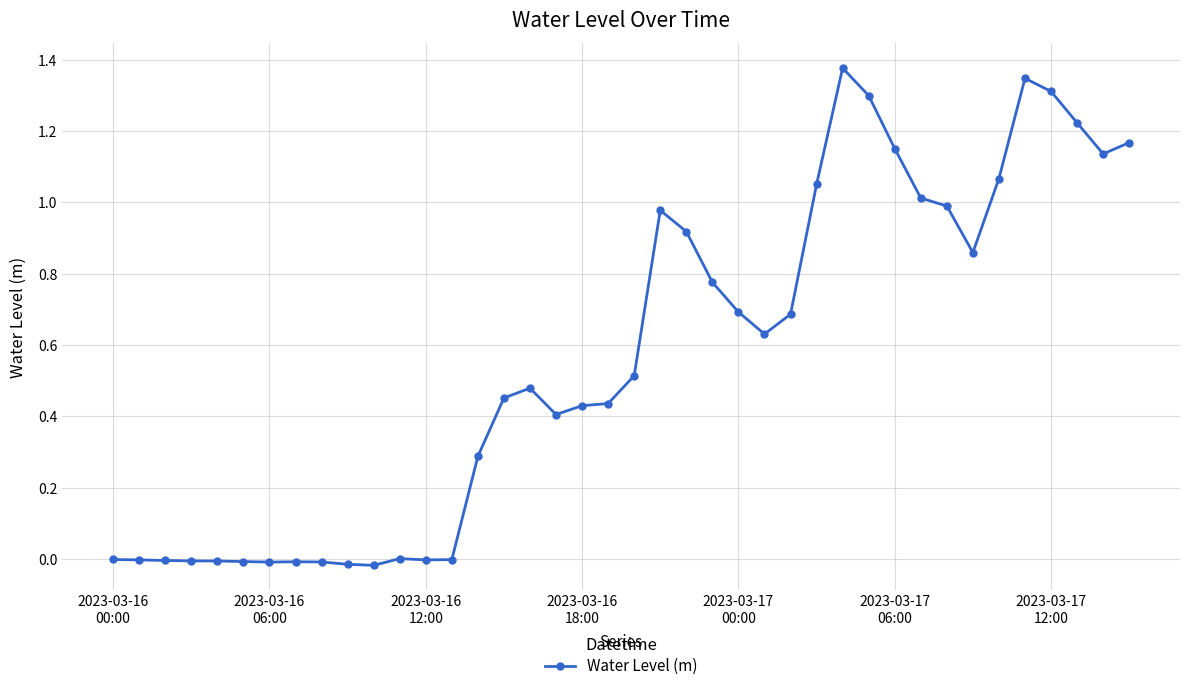

True or false: there are more than 2 points higher than both neighbors.

True